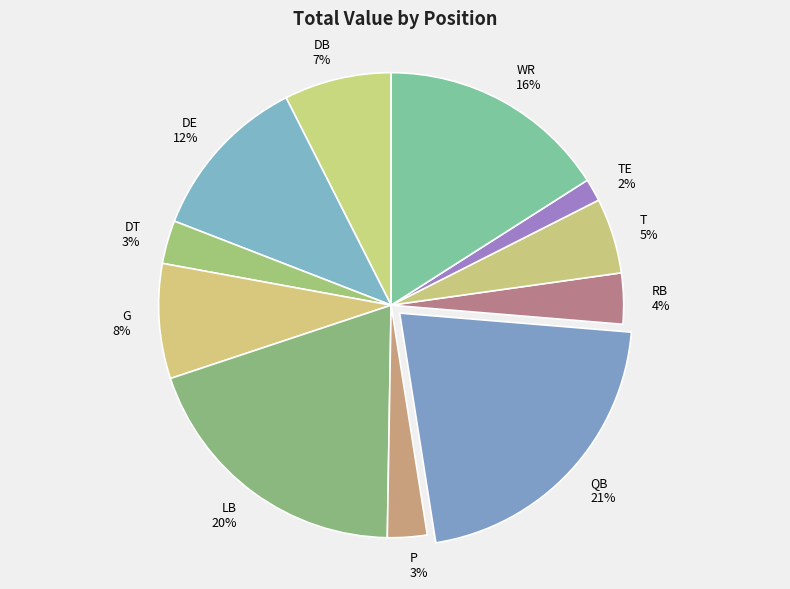

Is there a majority slice in this chart?

No